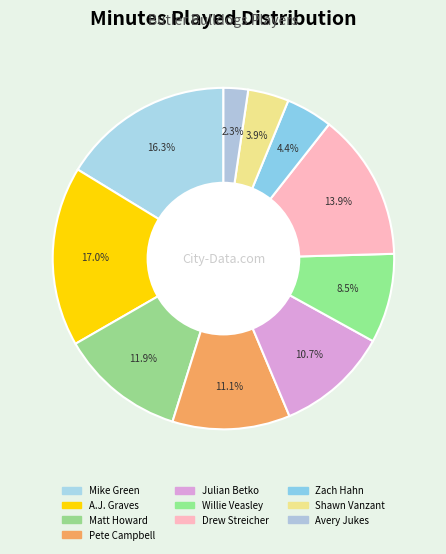

Combined, what portion of the pie is A.J. Graves and Zach Hahn?

21.5%